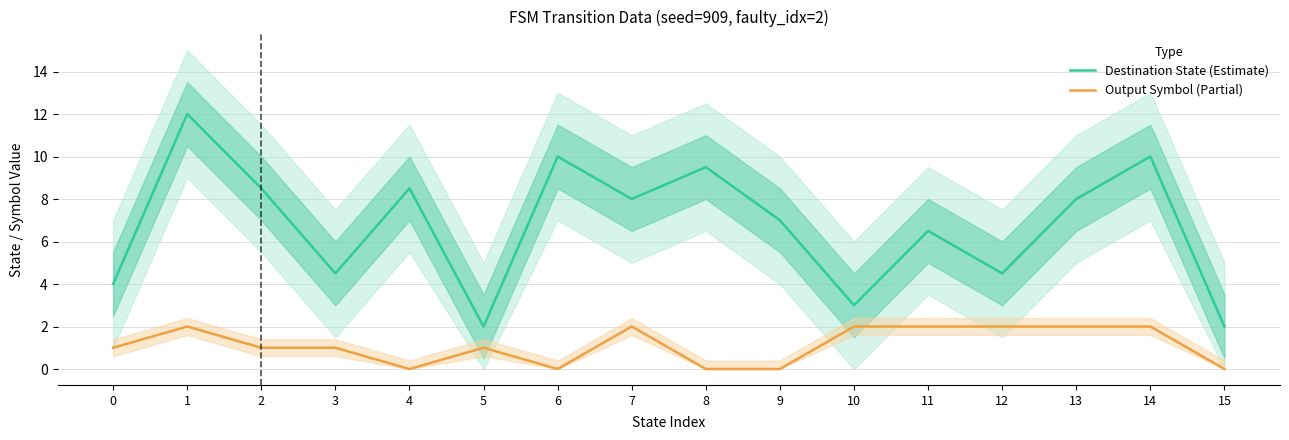

Reading left to right, transcribe all the data shown in this chart.

Destination State (Estimate): 0=4.0	1=12.0	2=8.5	3=4.5	4=8.5	5=2.0	6=10.0	7=8.0	8=9.5	9=7.0	10=3.0	11=6.5	12=4.5	13=8.0	14=10.0	15=2.0
Output Symbol (Partial): 0=1.0	1=2.0	2=1.0	3=1.0	4=0.0	5=1.0	6=0.0	7=2.0	8=0.0	9=0.0	10=2.0	11=2.0	12=2.0	13=2.0	14=2.0	15=0.0